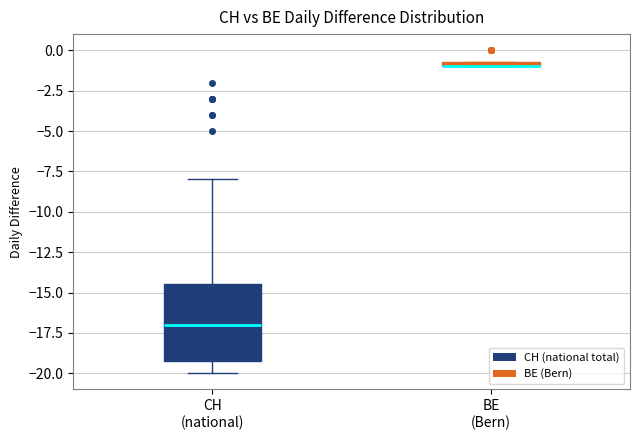

Where does the upper whisker of the box for CH (national) end on the y-axis? The values are not printed on the chart, so give them approximately, as read against the axis.

-8.0